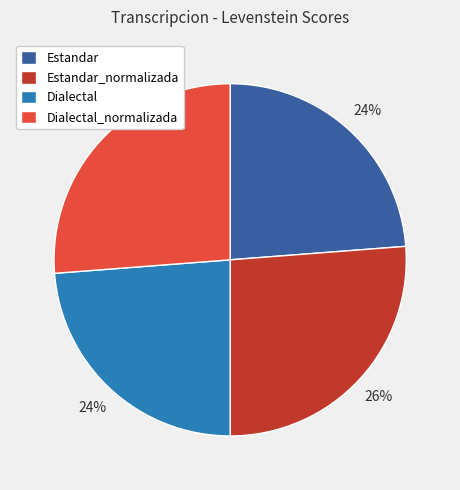

To the nearest percent, what is the combined percentage of Estandar and Dialectal?

48%